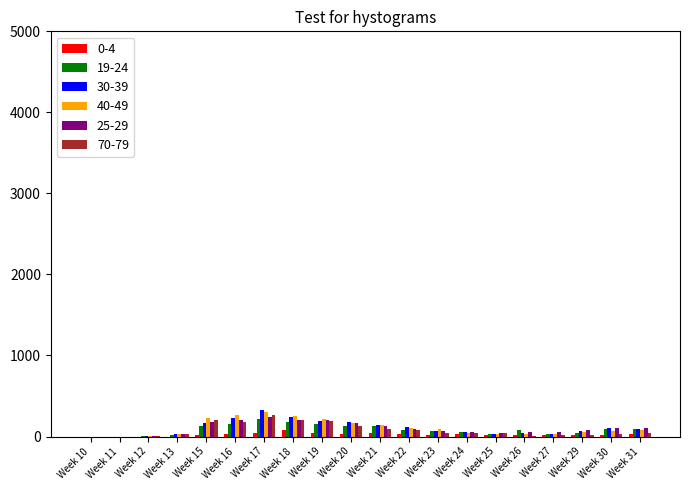

Is the value of 40-49 at Week 18 greater than the value of 25-29 at Week 31?

Yes